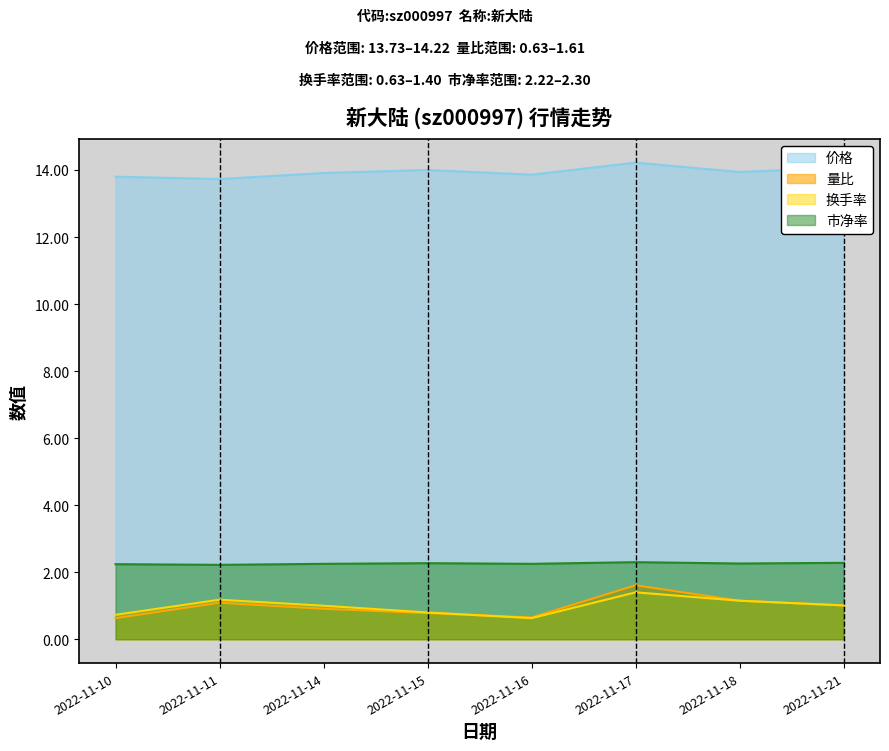

At which label does 换手率 first exceed 1?

2022-11-11